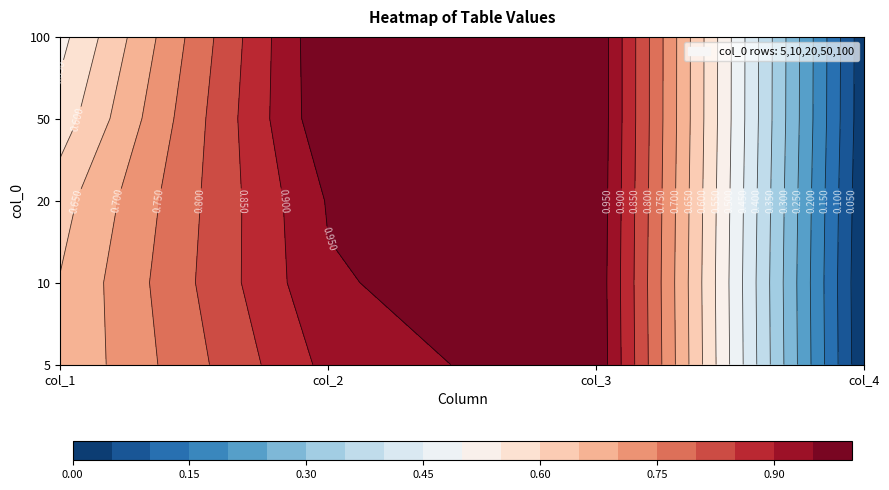

The value of 10 at 3 is 0.0. True or false?

False